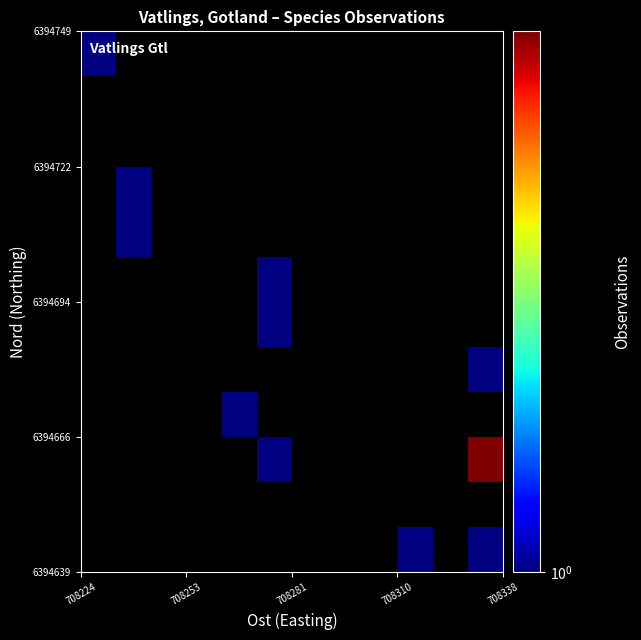

How many categories are shown in the chart?

12